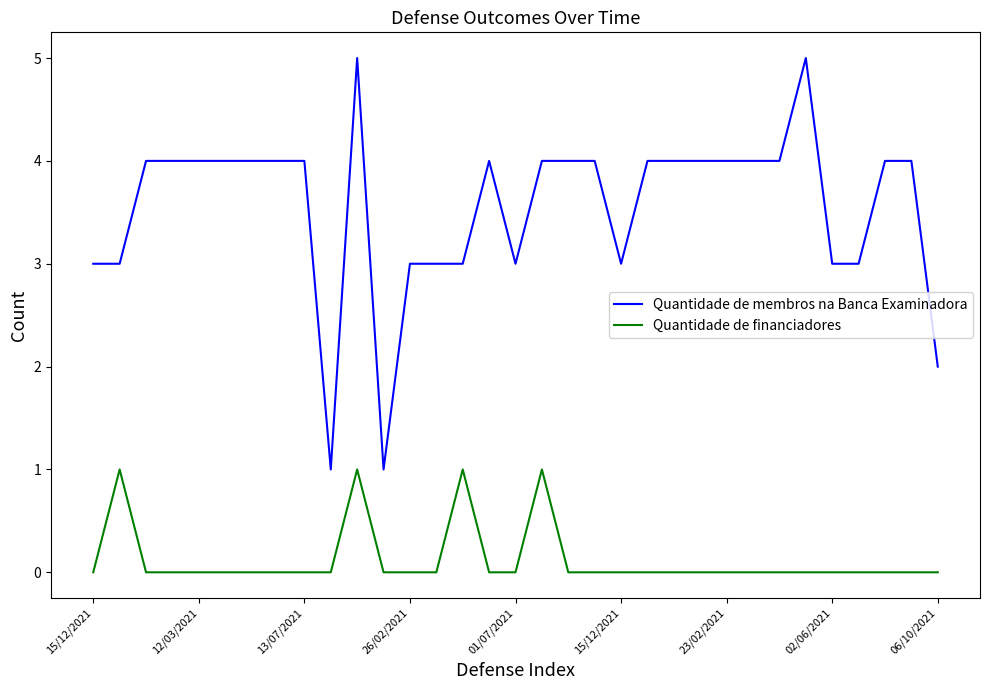

Which series has the largest total across all categories?

Quantidade de membros na Banca Examinadora